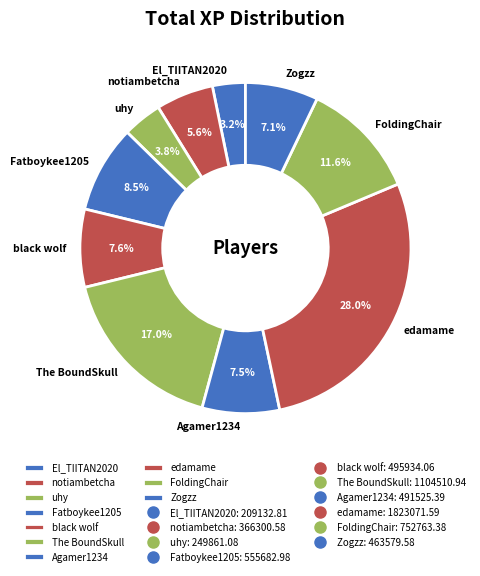

To the nearest percent, what percentage of the pie is Zogzz?

7%